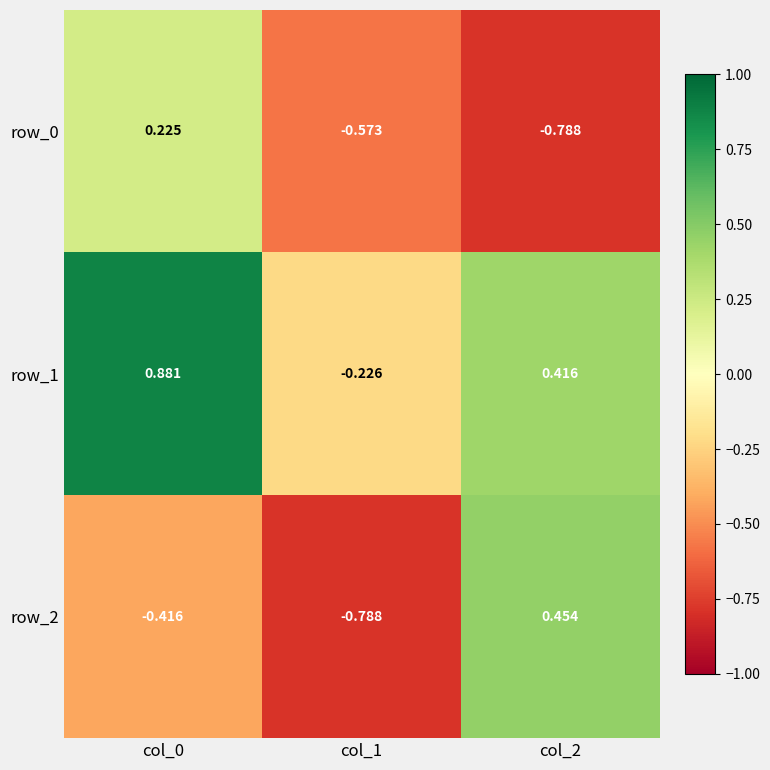

At which category is the sum across all series the highest?

col_0